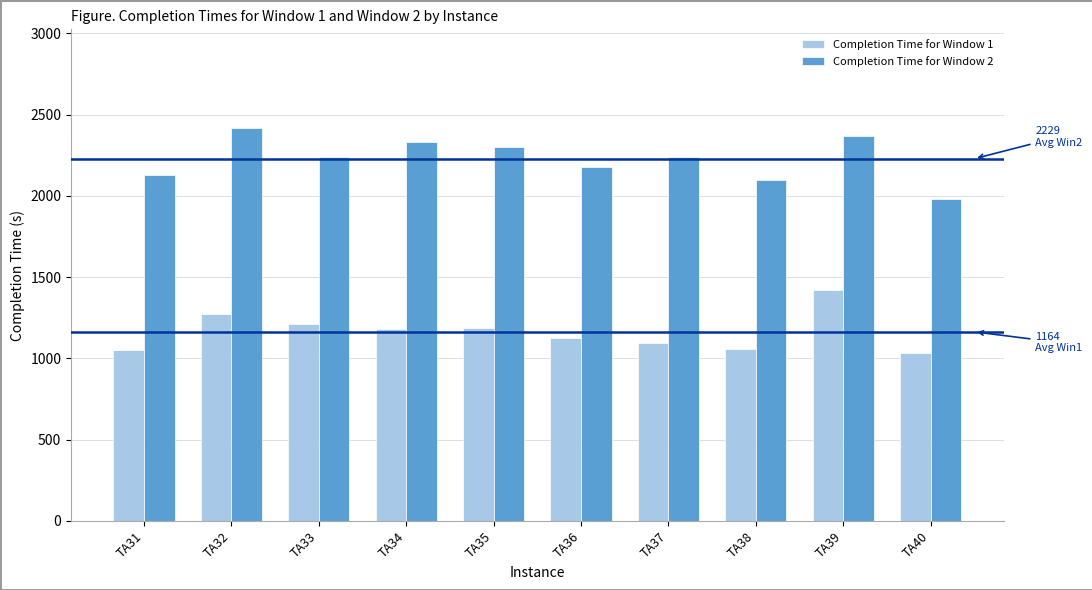

Which series has the largest total across all categories?

Completion Time for Window 2